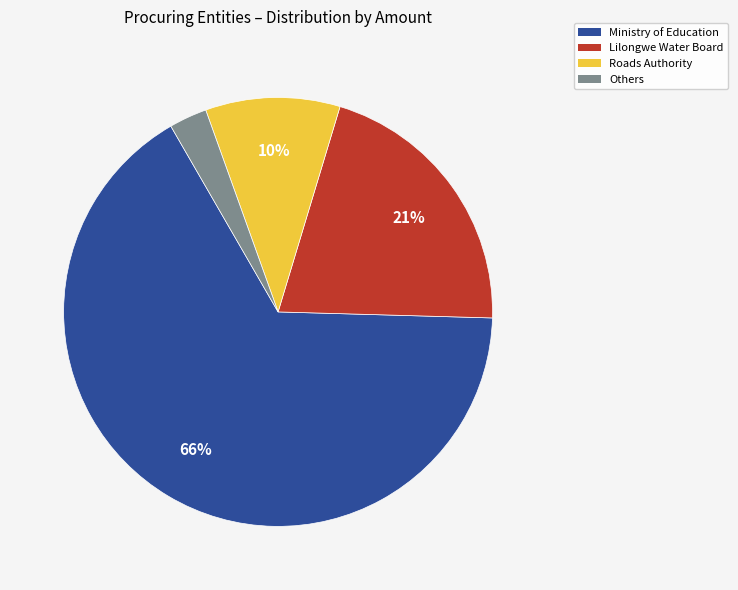

To the nearest percent, what is the average slice percentage?

25%